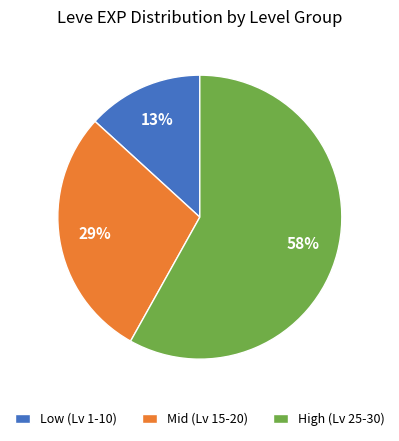

How many segments does this pie chart have?

3